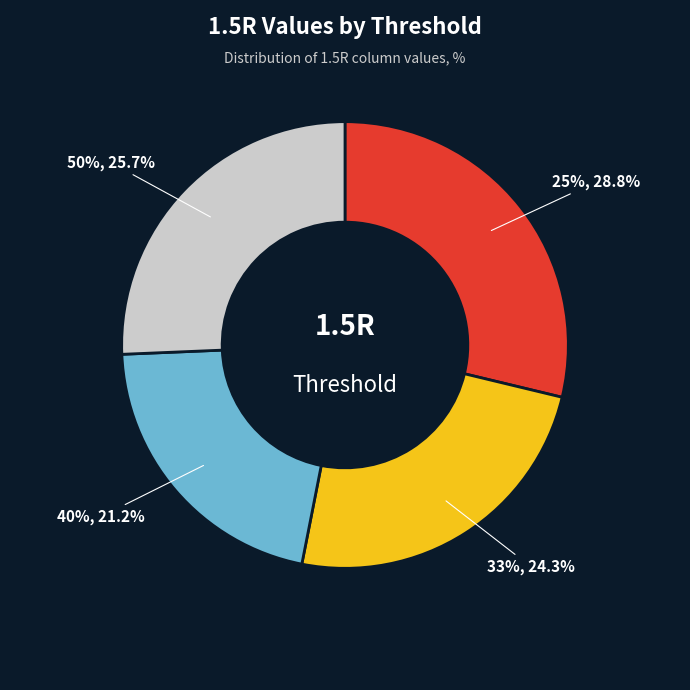

Rank the categories by value from lowest to highest.

40%, 33%, 50%, 25%